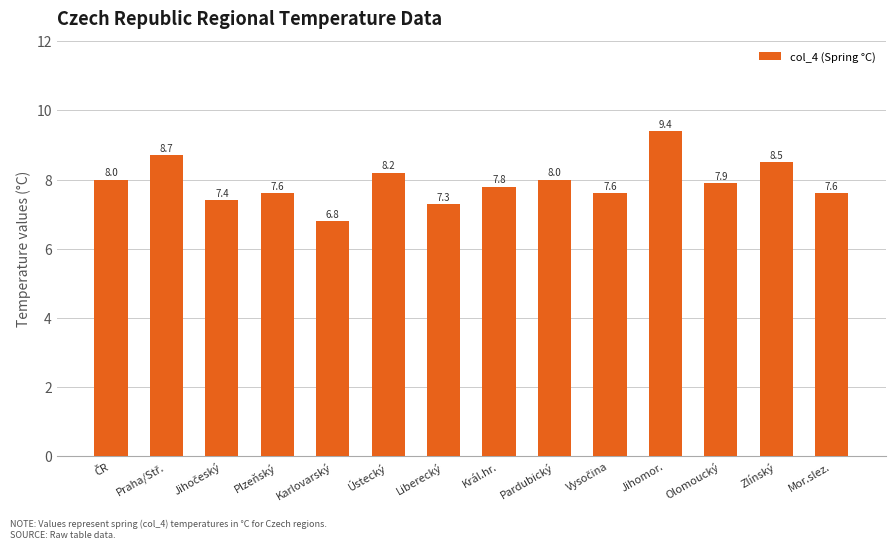

What is the change in value from Ústecký to Zlínský?

+0.3